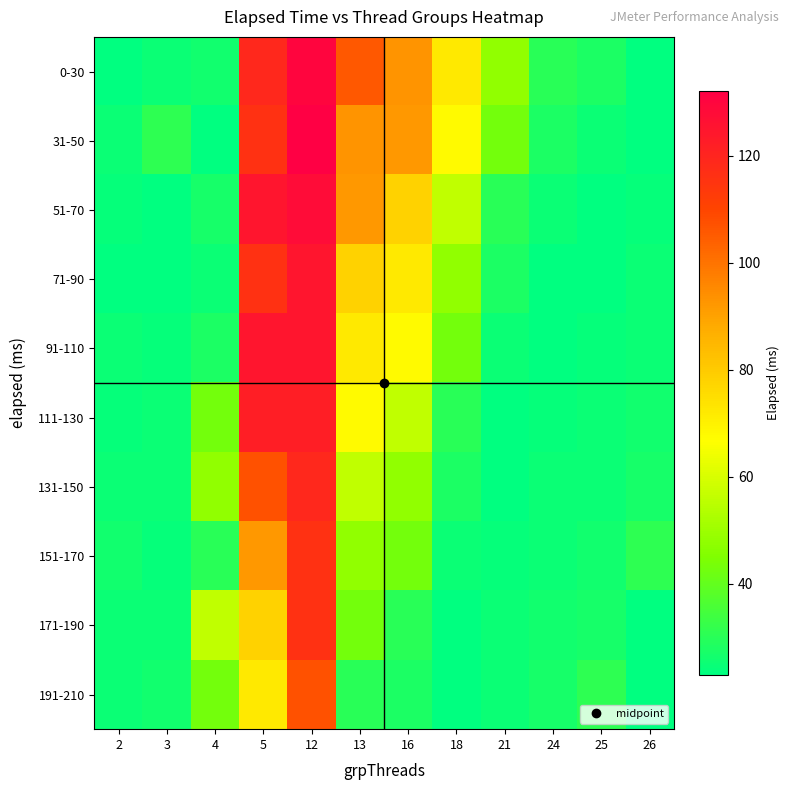

At which category is the sum across all series the highest?

12